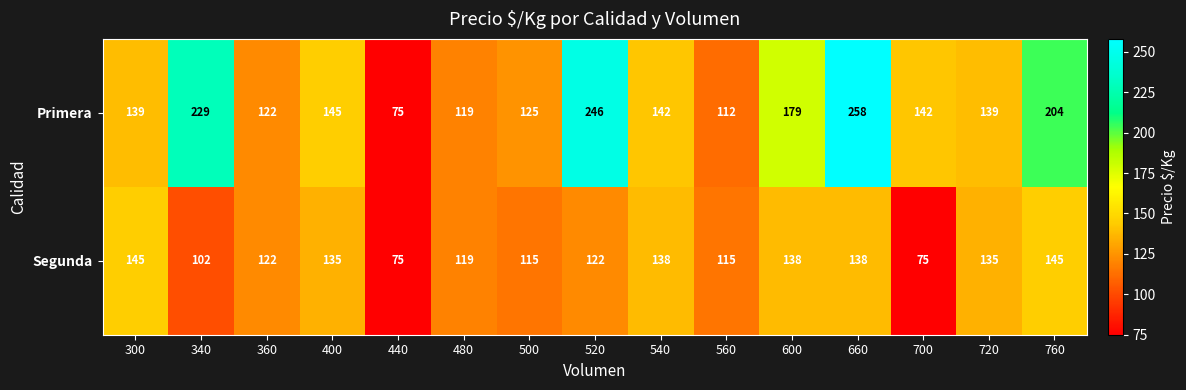

The Primera series shows 139 at 300. True or false?

True